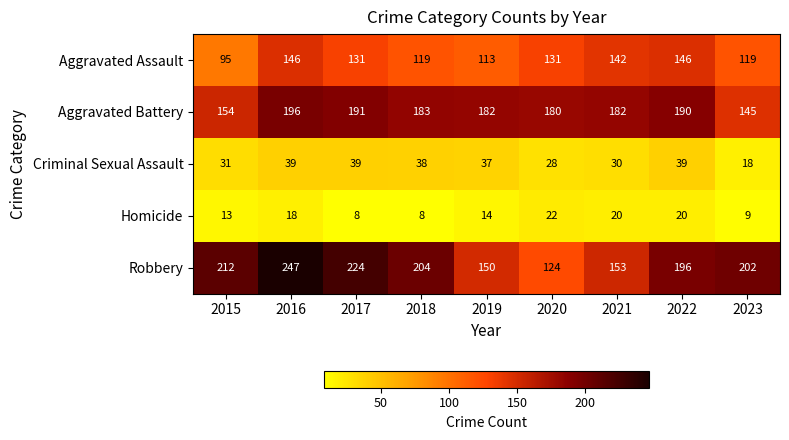

Which series has the widest spread of values?

Robbery